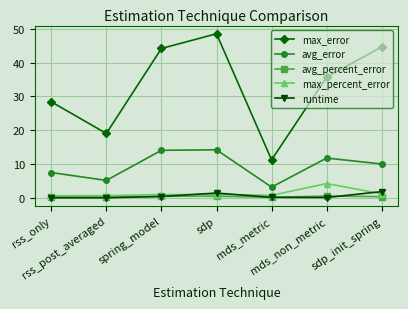

What is the sum of the avg_error values at mds_metric and mds_non_metric?

14.9